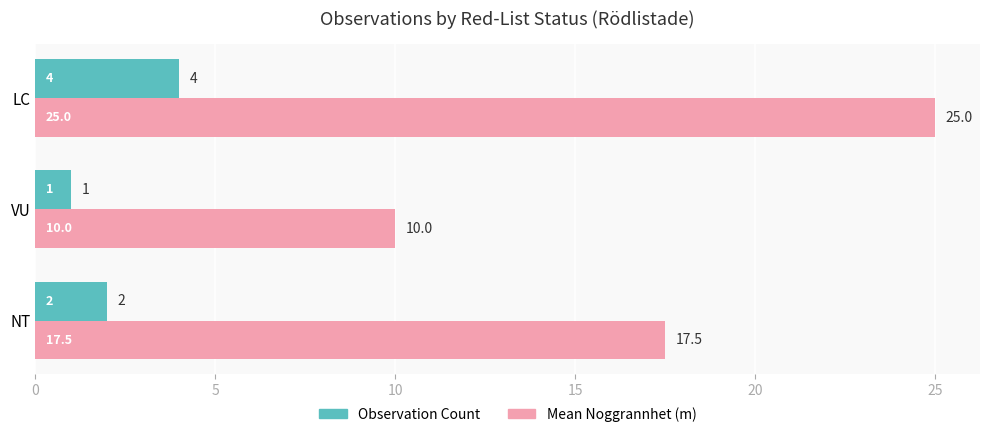

Which series has the largest range (max minus min)?

Mean Noggrannhet (m)